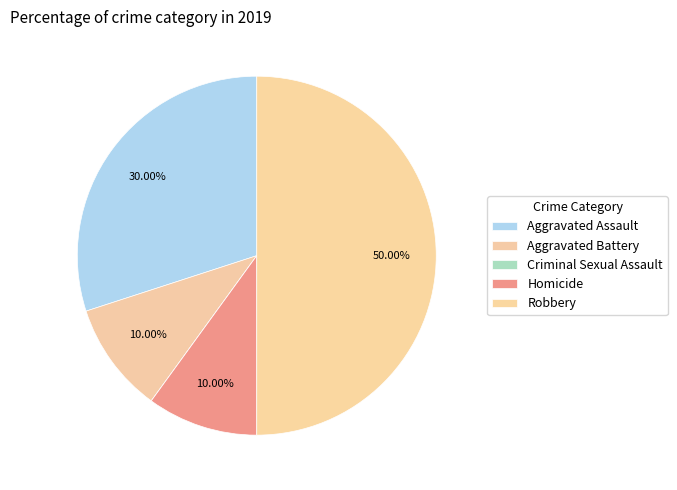

To the nearest percent, what portion does Homicide represent?

10%